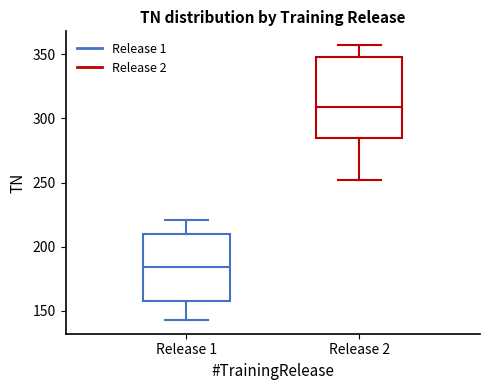

Comparing the boxes themselves (not the whiskers), which one is the tallest?

Release 2